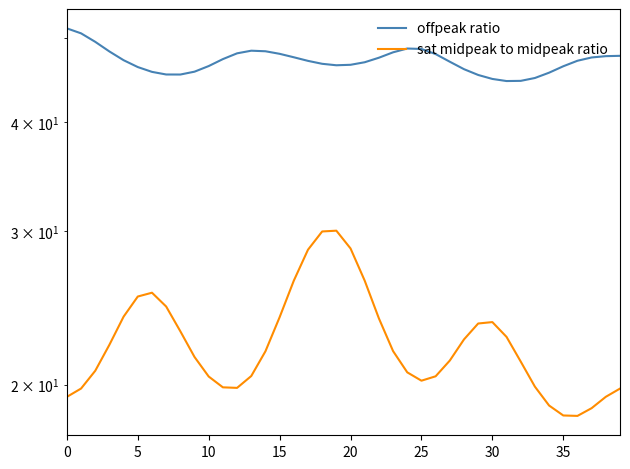

True or false: sat midpeak to midpeak ratio and offpeak ratio intersect in this chart.

False